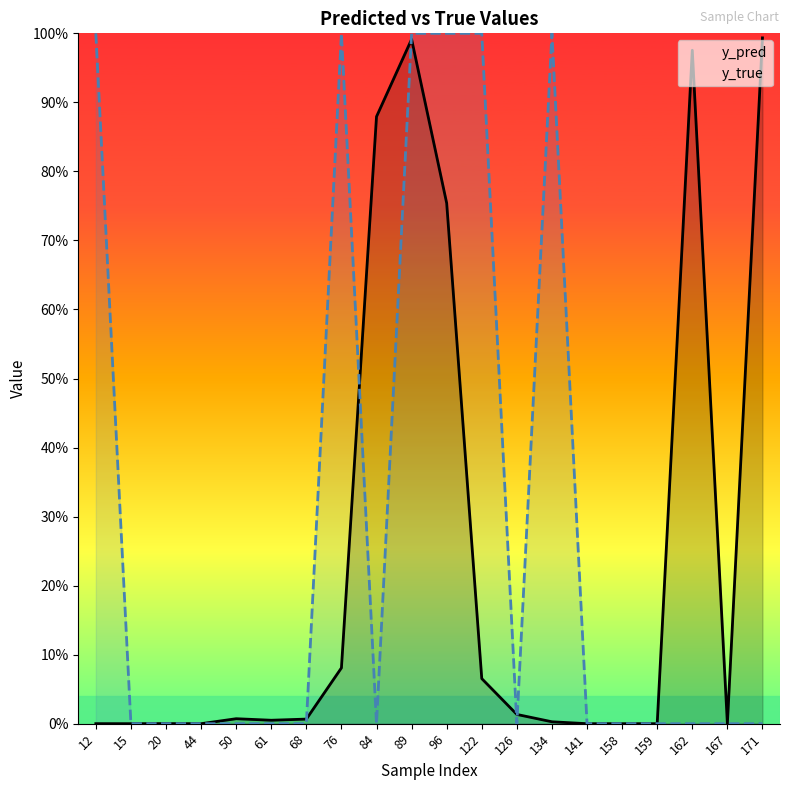

The value of y_true at 89 is 1.0. True or false?

True